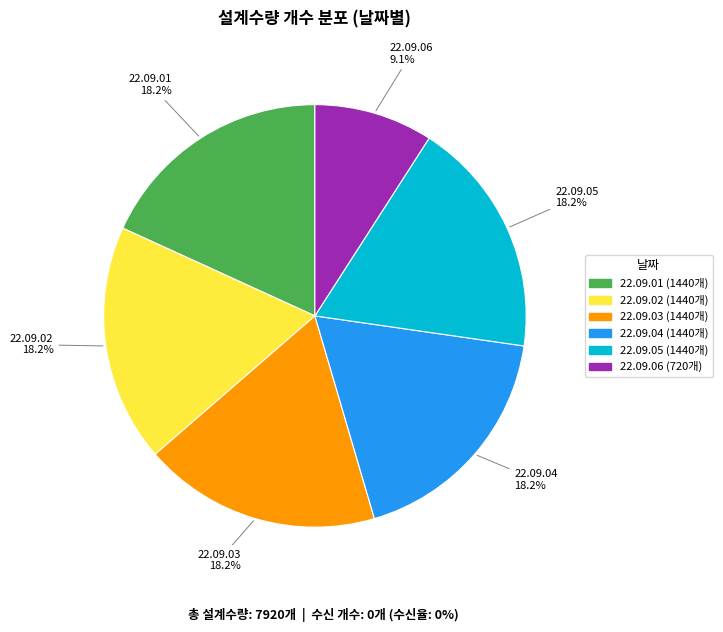

Does 22.09.01 represent more than half of the total?

No